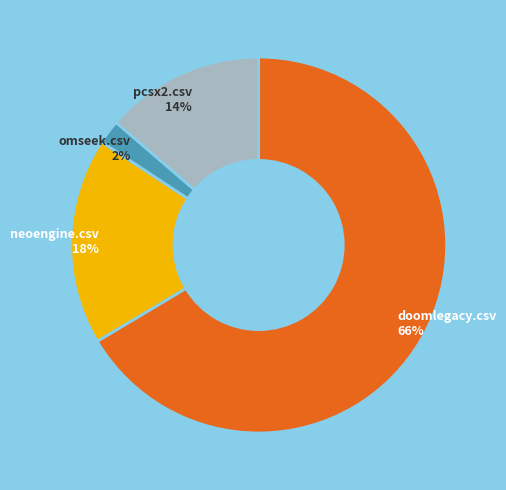

Does any single category account for the majority?

Yes